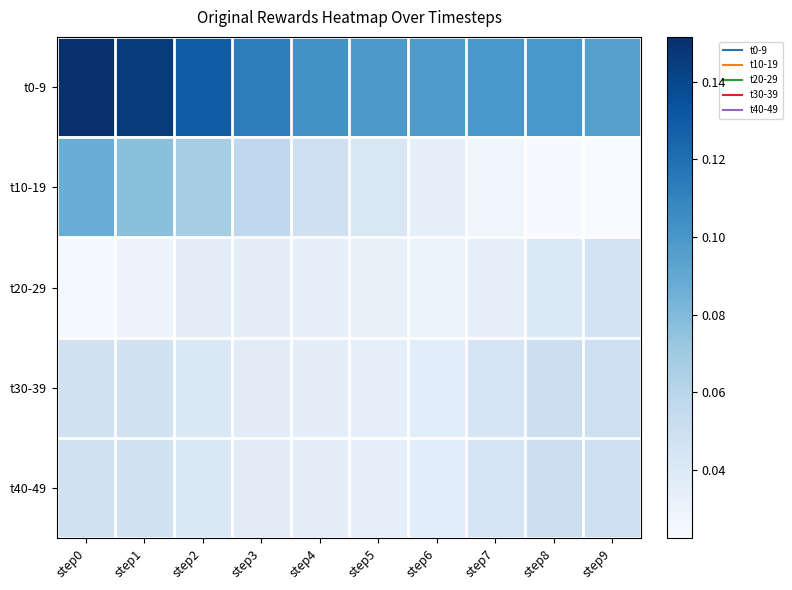

Which label corresponds to the smallest value in the chart?

step9